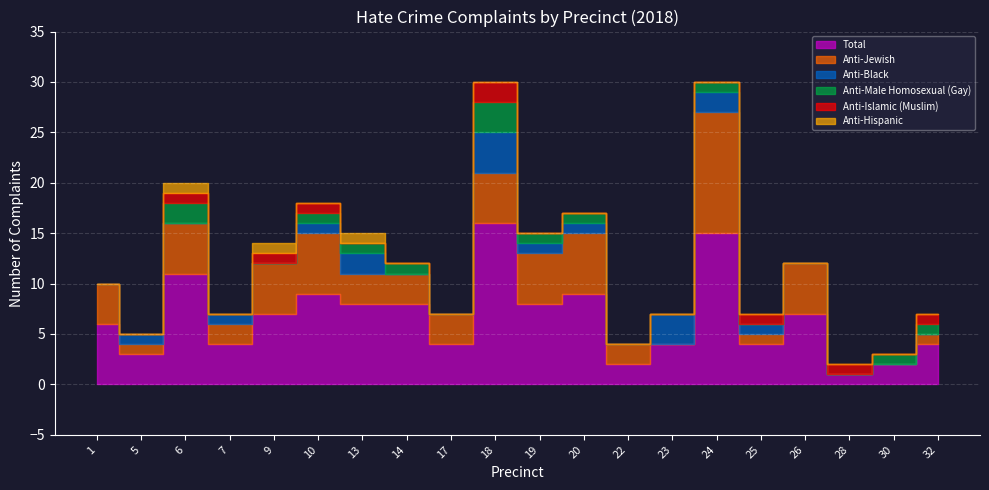

At which category is the sum across all series the highest?

18